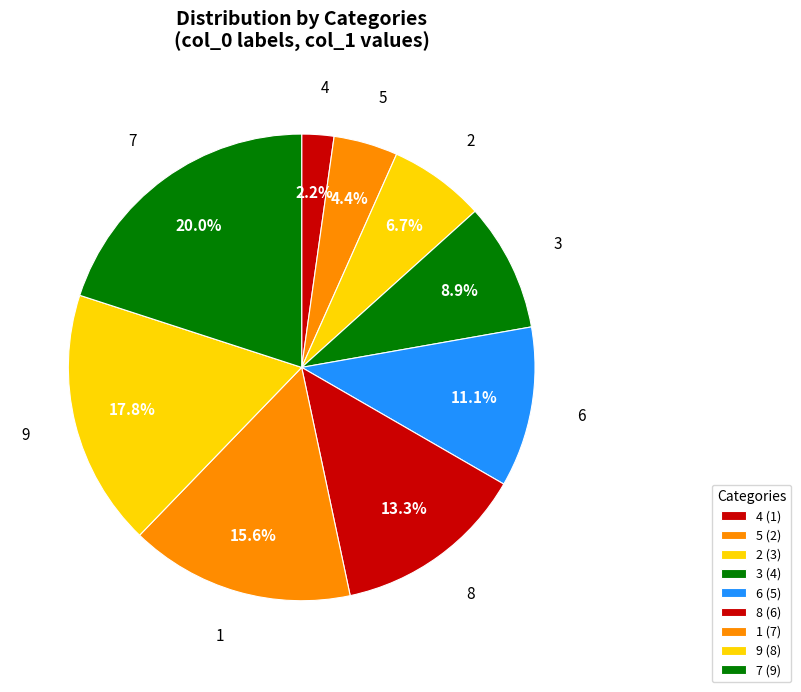

What percentage is the 2 slice, to the nearest percent?

7%